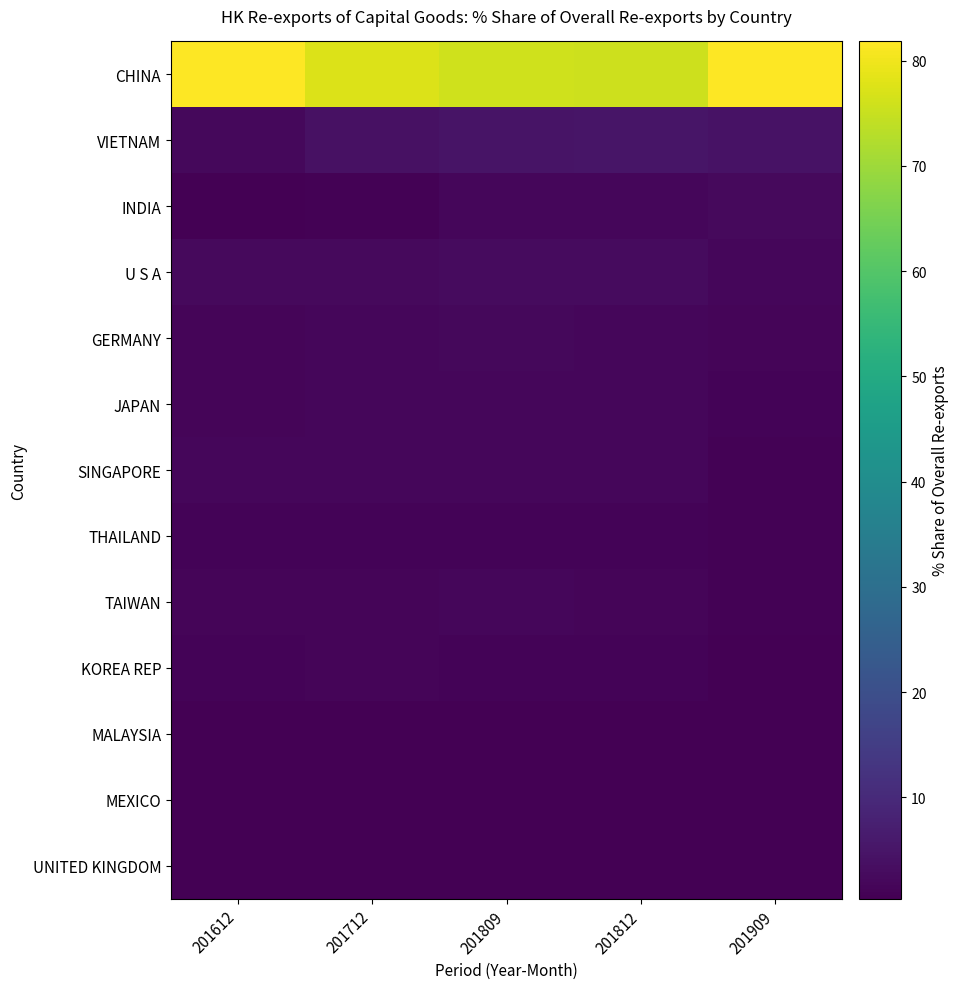

What is the difference between the highest and lowest values at 201812?

75.1